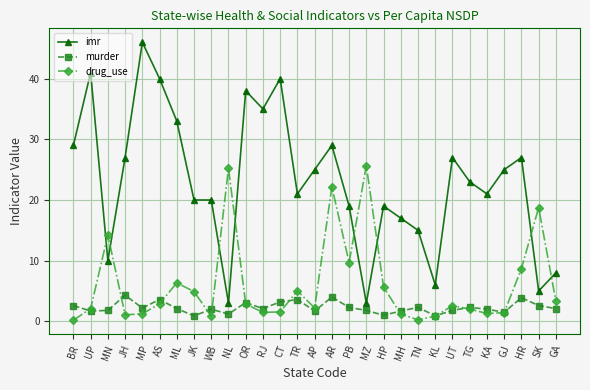

Which series changed the most between ML and TG?

imr